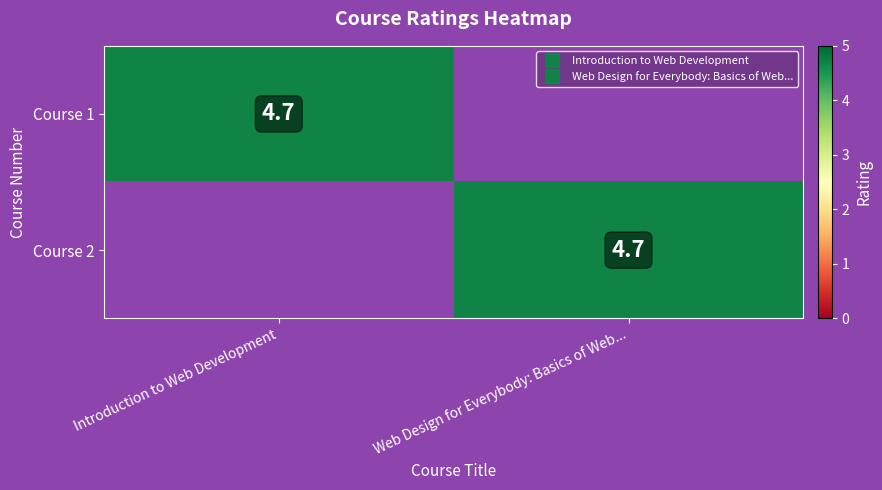

Is it true that Course 2 equals 0.0 at Introduction to Web Development?

True